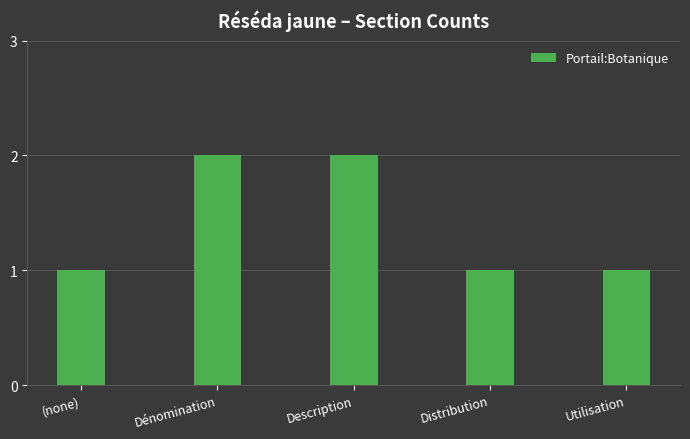

Reading left to right, what are all the values shown in this chart?

1	2	2	1	1